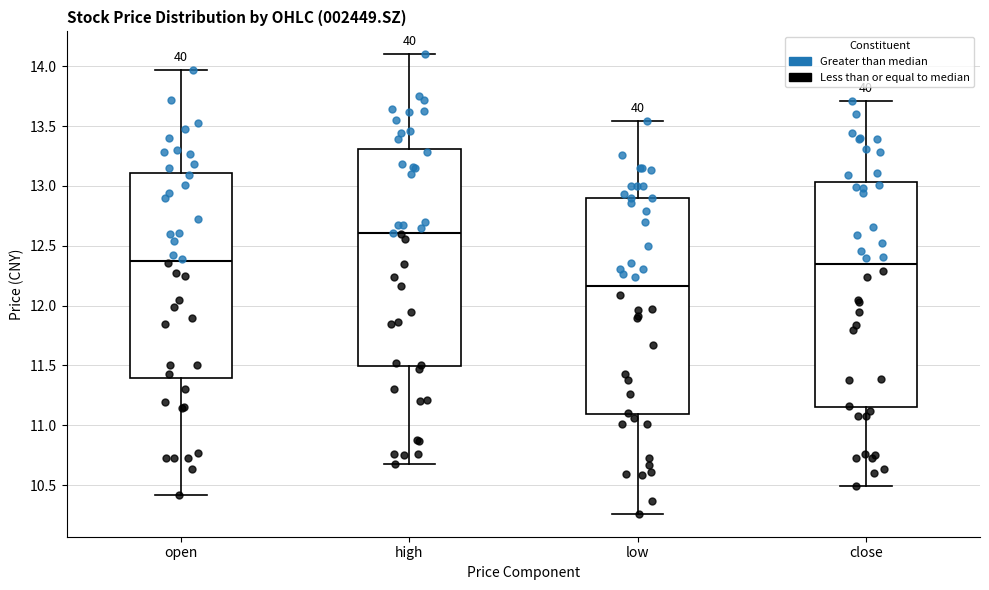

Reading left to right, transcribe this box plot: for each box, give where its median line is, the range the box spans, and where its two whiskers end, as read against the y-axis. The values are not printed on the chart, so give them approximately, as read against the axis.

open: median 12.40, box 11.40 to 13.10, whiskers 10.40 to 13.95
high: median 12.60, box 11.50 to 13.30, whiskers 10.70 to 14.10
low: median 12.15, box 11.10 to 12.90, whiskers 10.25 to 13.55
close: median 12.35, box 11.15 to 13.05, whiskers 10.50 to 13.70